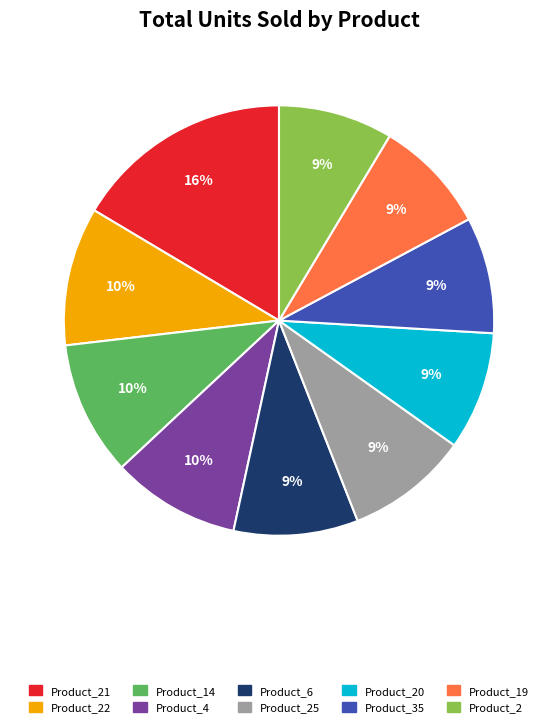

To the nearest percent, what is the average slice percentage?

10%